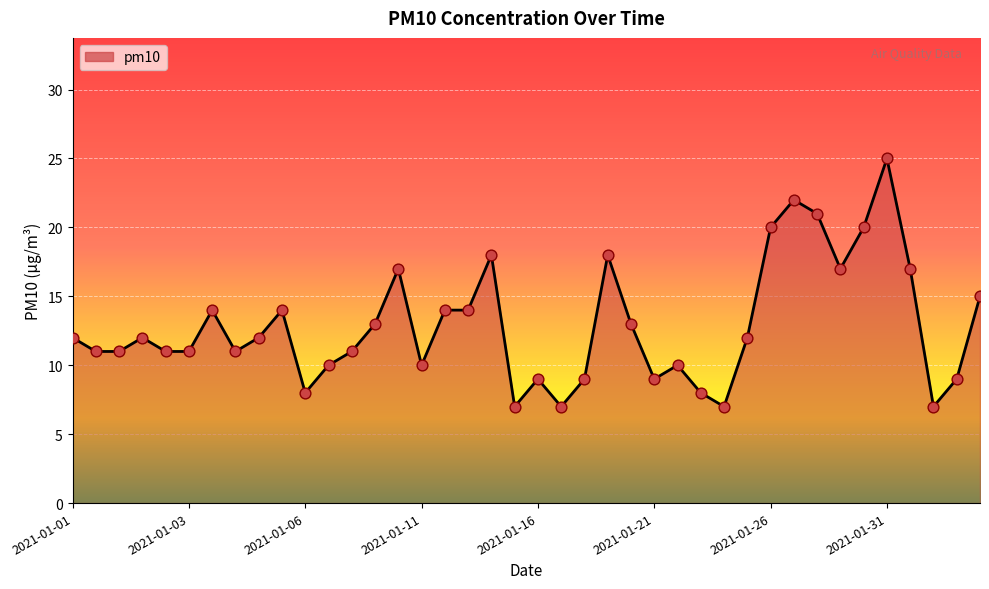

What is the difference between the maximum and minimum values?

18